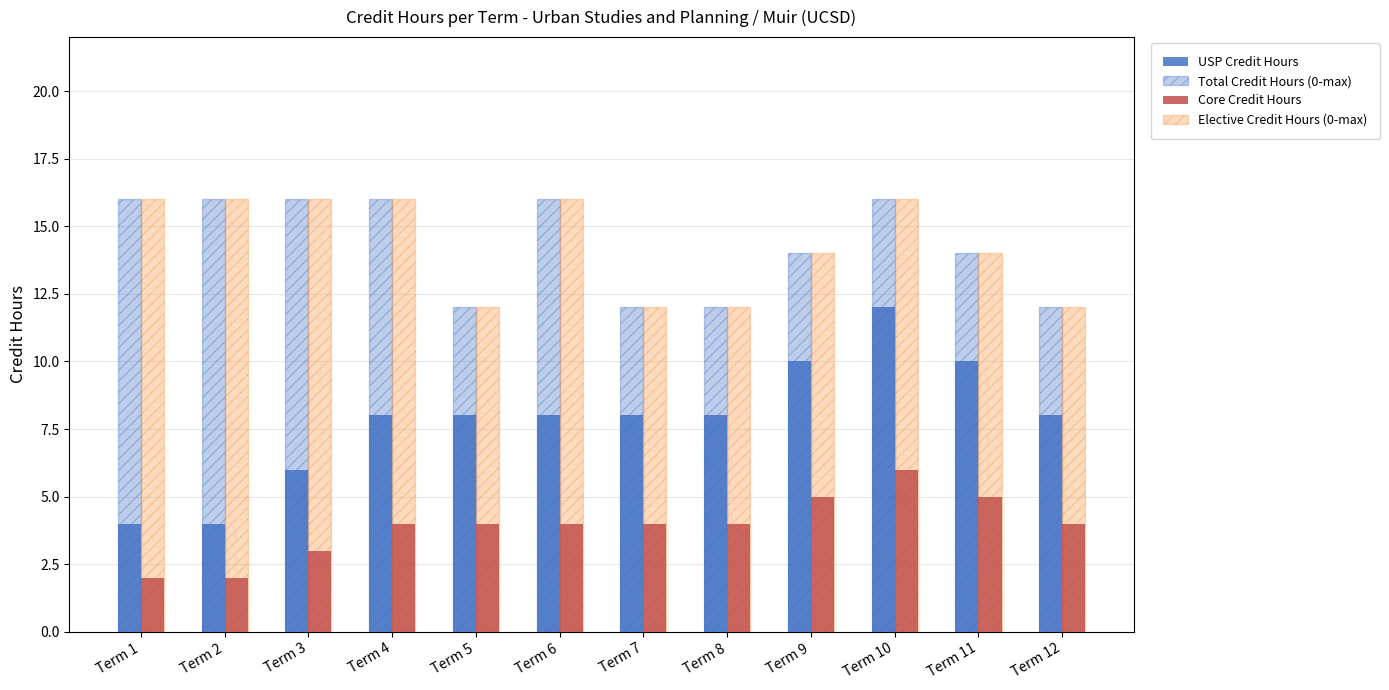

How many groups of bars are there?

12